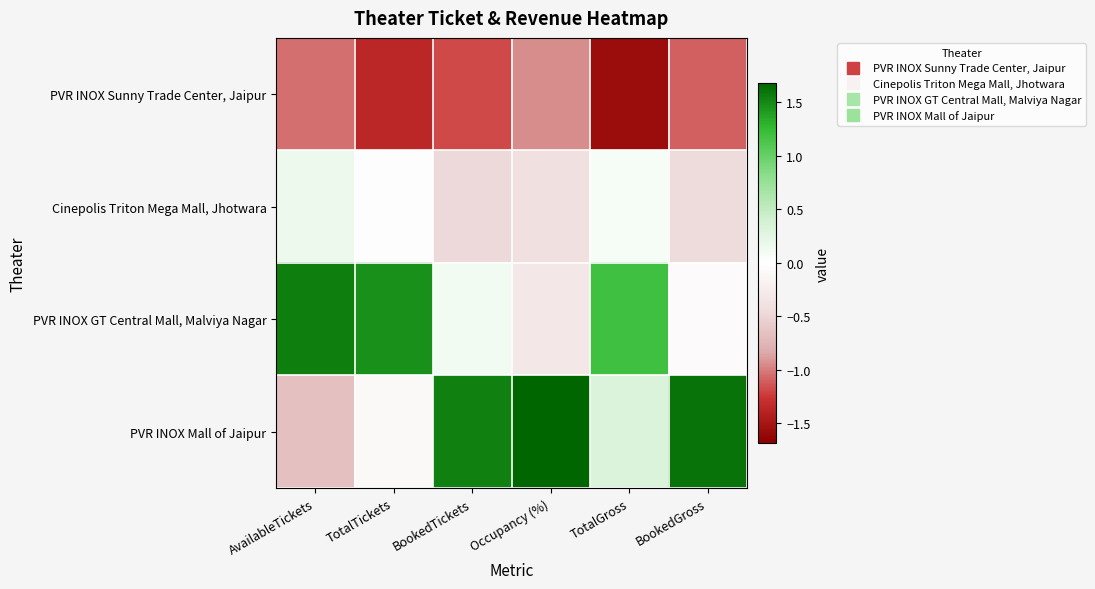

How many data points does each series have?

6